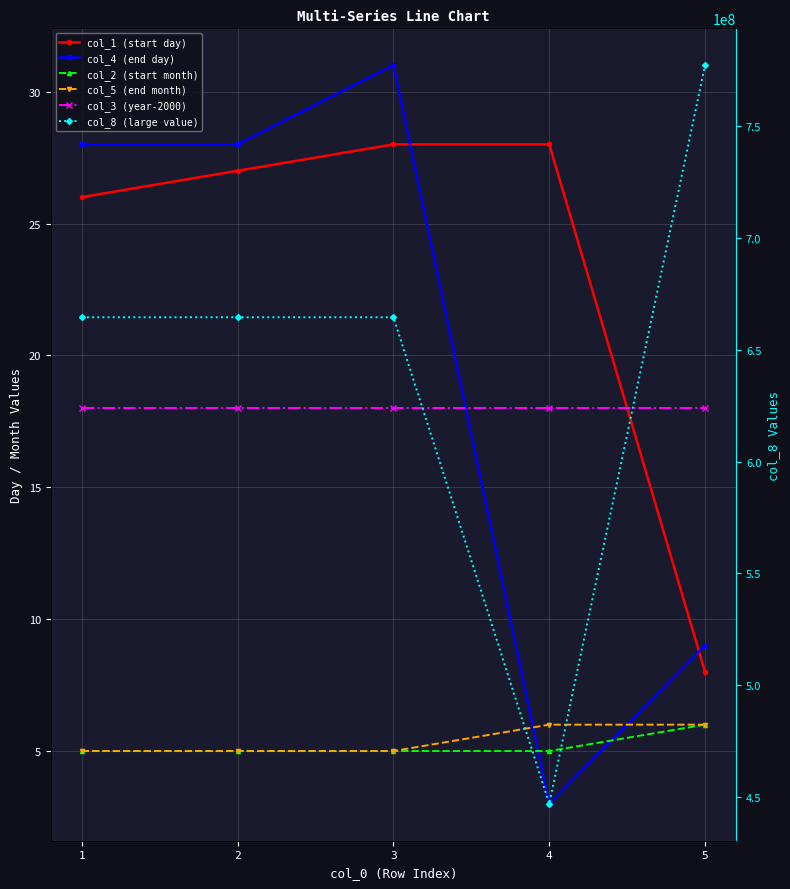

True or false: col_8 (large value) and col_3 (year-2000) intersect in this chart.

False